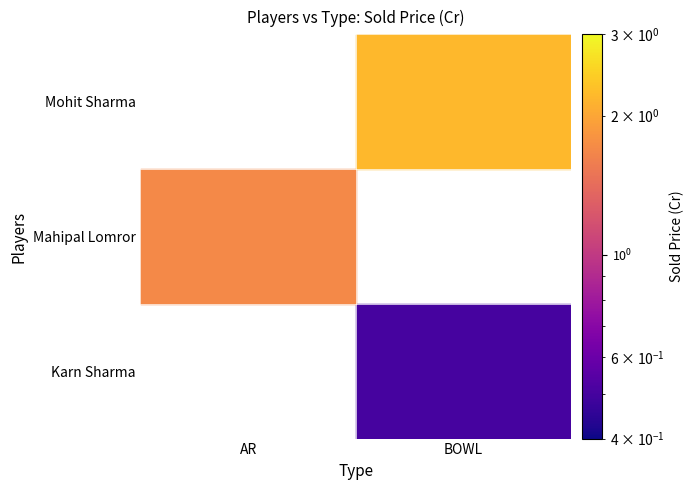

What is the maximum value shown in the chart?

2.2